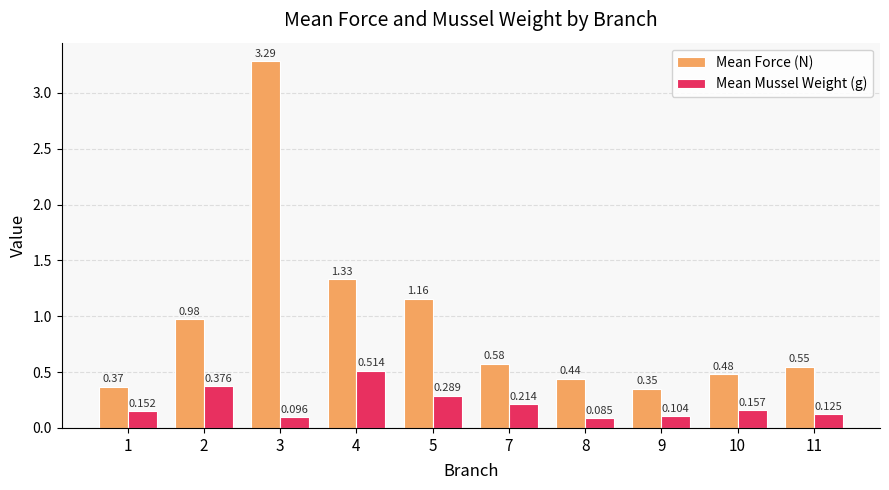

How many bars are there in each group?

2